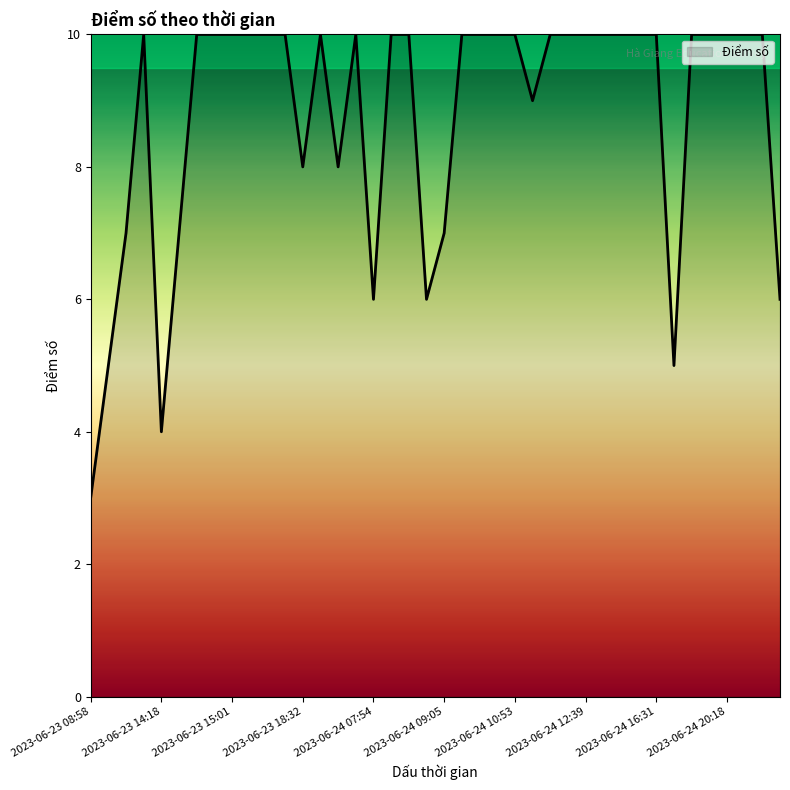

What is the greatest value displayed?

10